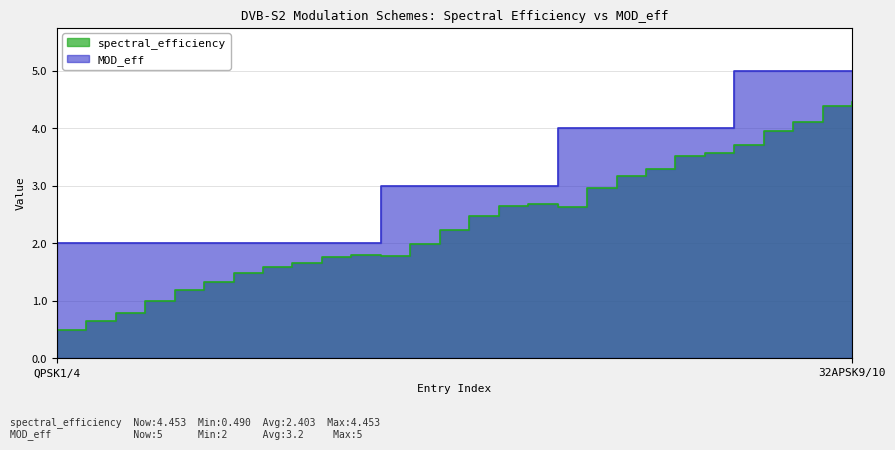

How many lines are shown in the chart?

2